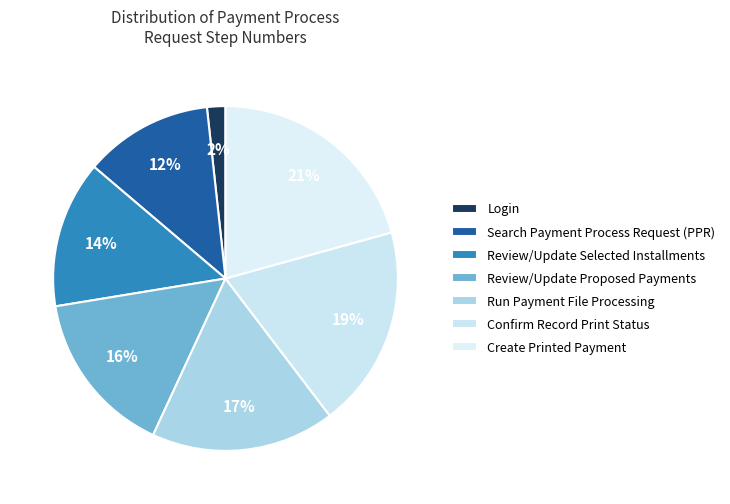

Rank the categories by value from highest to lowest.

Create Printed Payment, Confirm Record Print Status, Run Payment File Processing, Review/Update Proposed Payments, Review/Update Selected Installments, Search Payment Process Request (PPR), Login